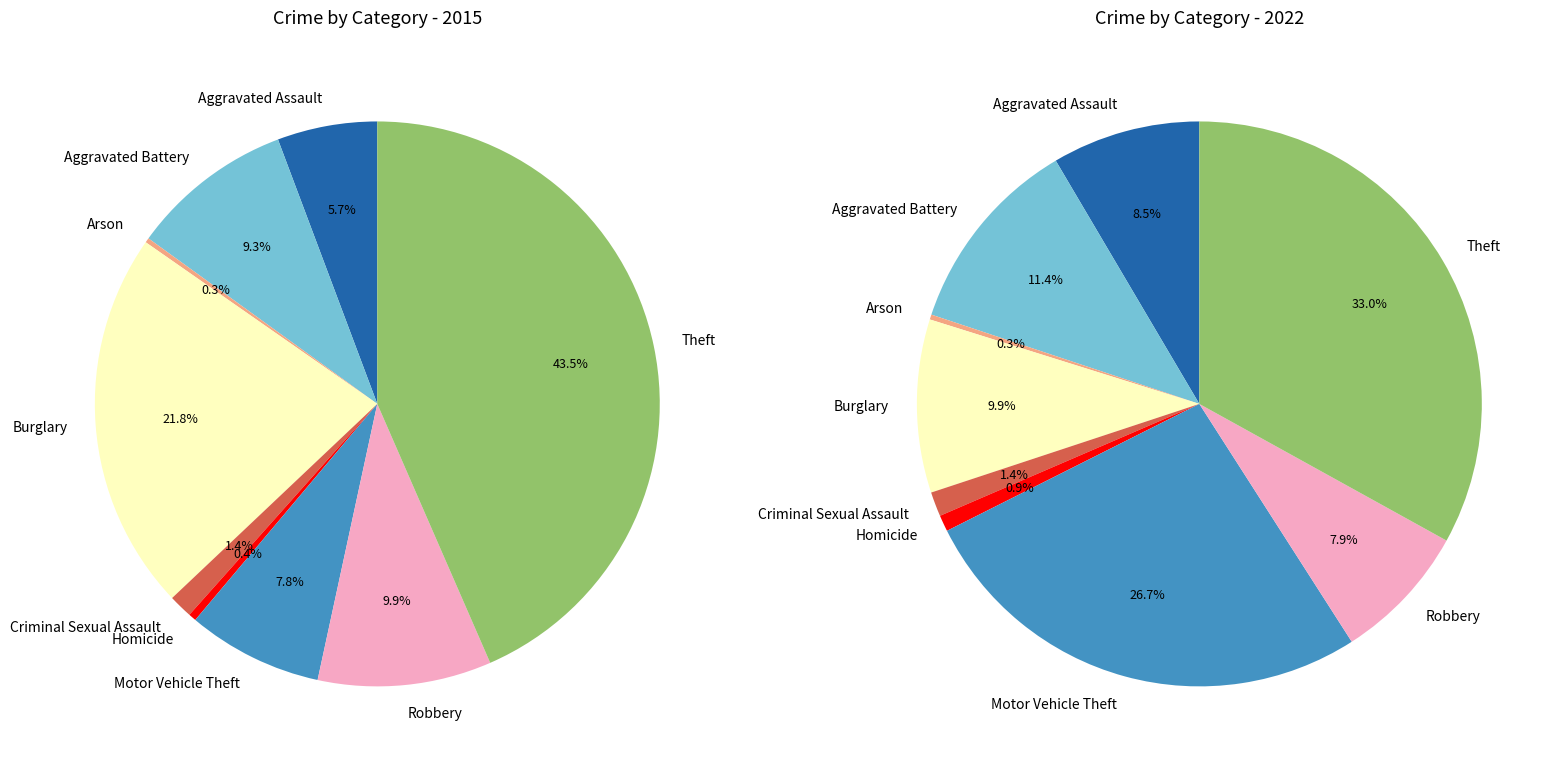

To the nearest percent, what percentage of the pie is 3?

10%